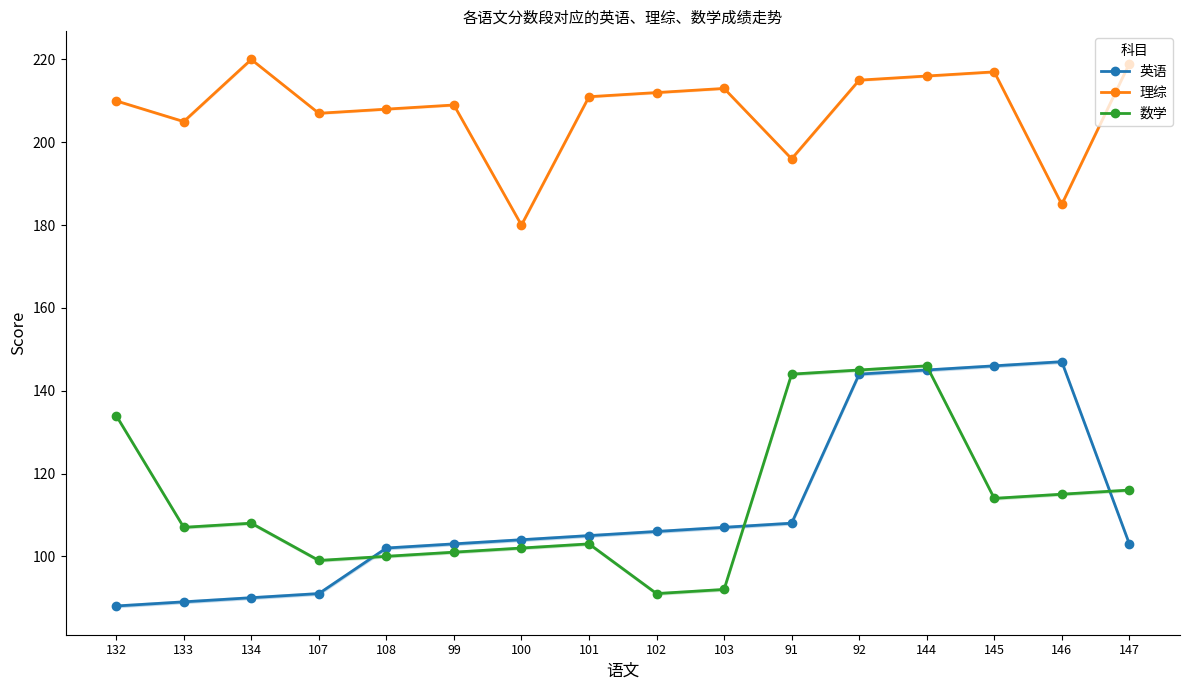

What is the total value across all series at 107?

397